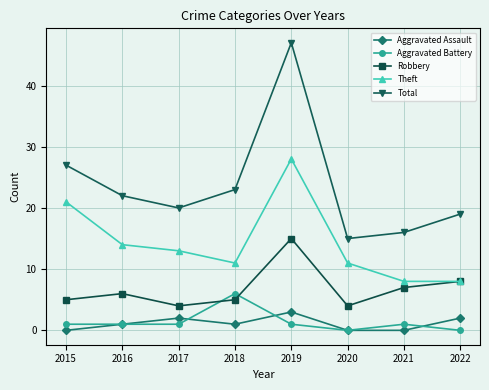

How many distinct data groups are displayed?

5